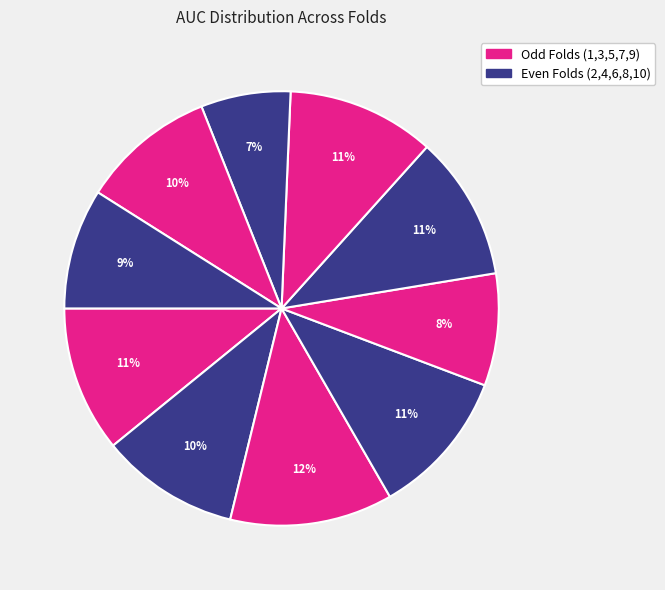

How many segments does this pie chart have?

10